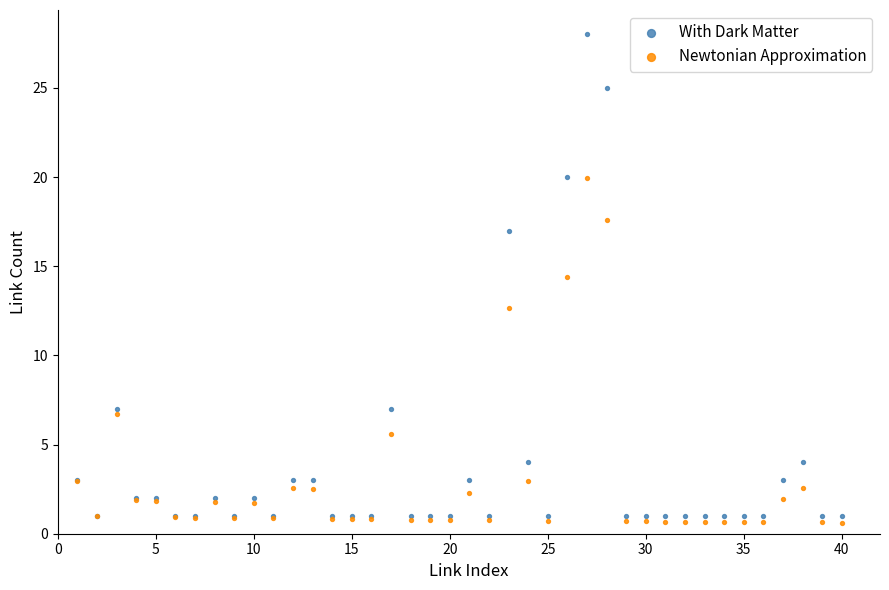

Which series reaches the maximum Y coordinate?

With Dark Matter